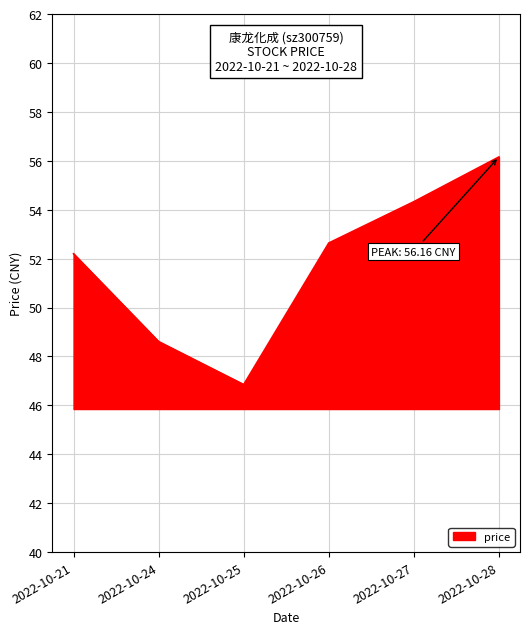

What is the sum of the values at 2022-10-28 and 2022-10-25?

103.0